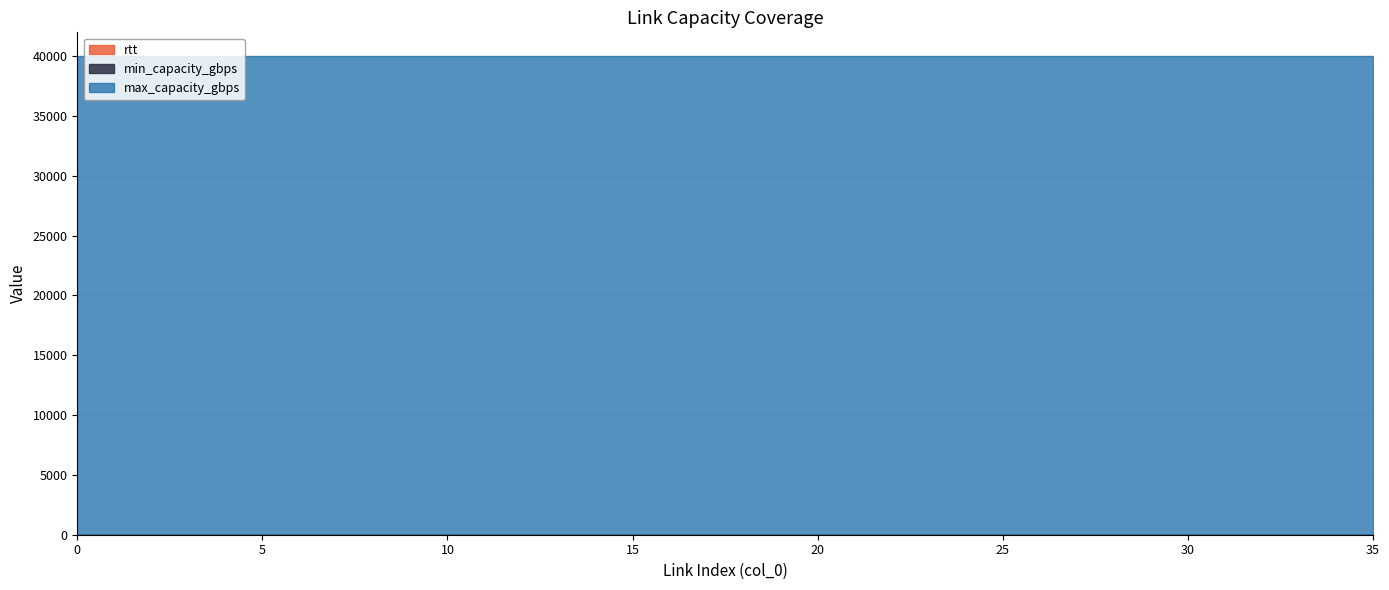

At 32, list the series in order from smallest to largest.

min_capacity_gbps, rtt, max_capacity_gbps